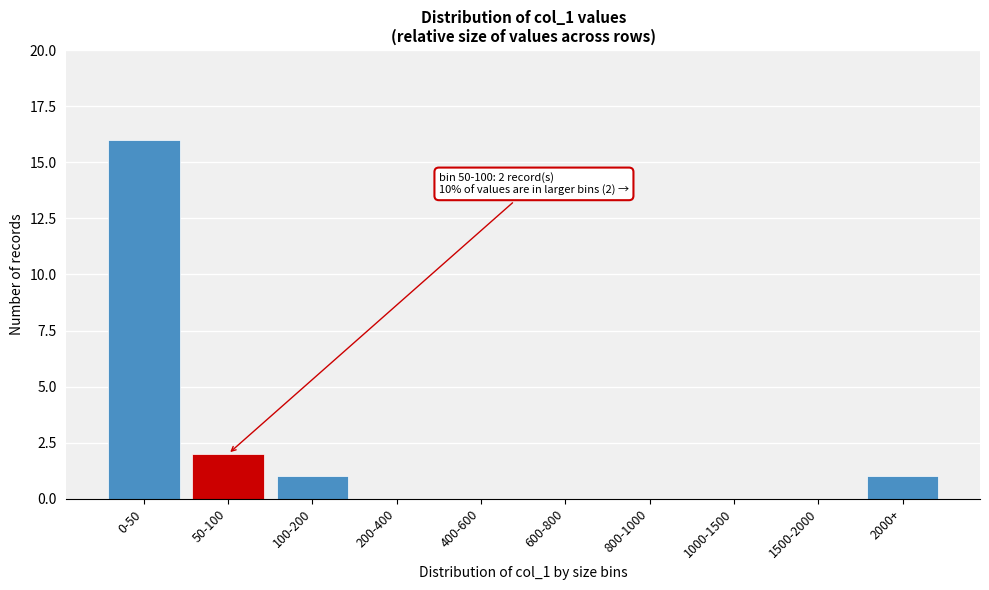

Reading left to right, extract all data points from this chart.

0-50=16	50-100=2	100-200=1	200-400=0	400-600=0	600-800=0	800-1000=0	1000-1500=0	1500-2000=0	2000+=1